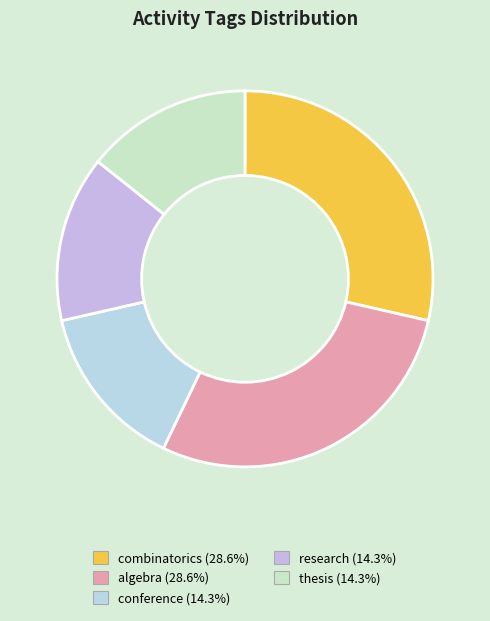

What is the largest slice in the pie chart?

combinatorics